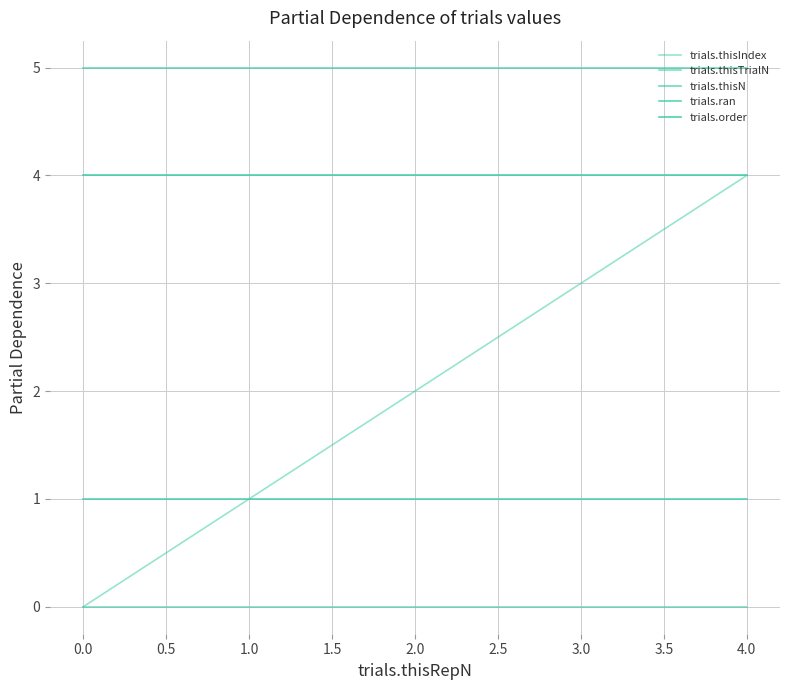

True or false: trials.thisIndex and trials.thisN intersect in this chart.

False